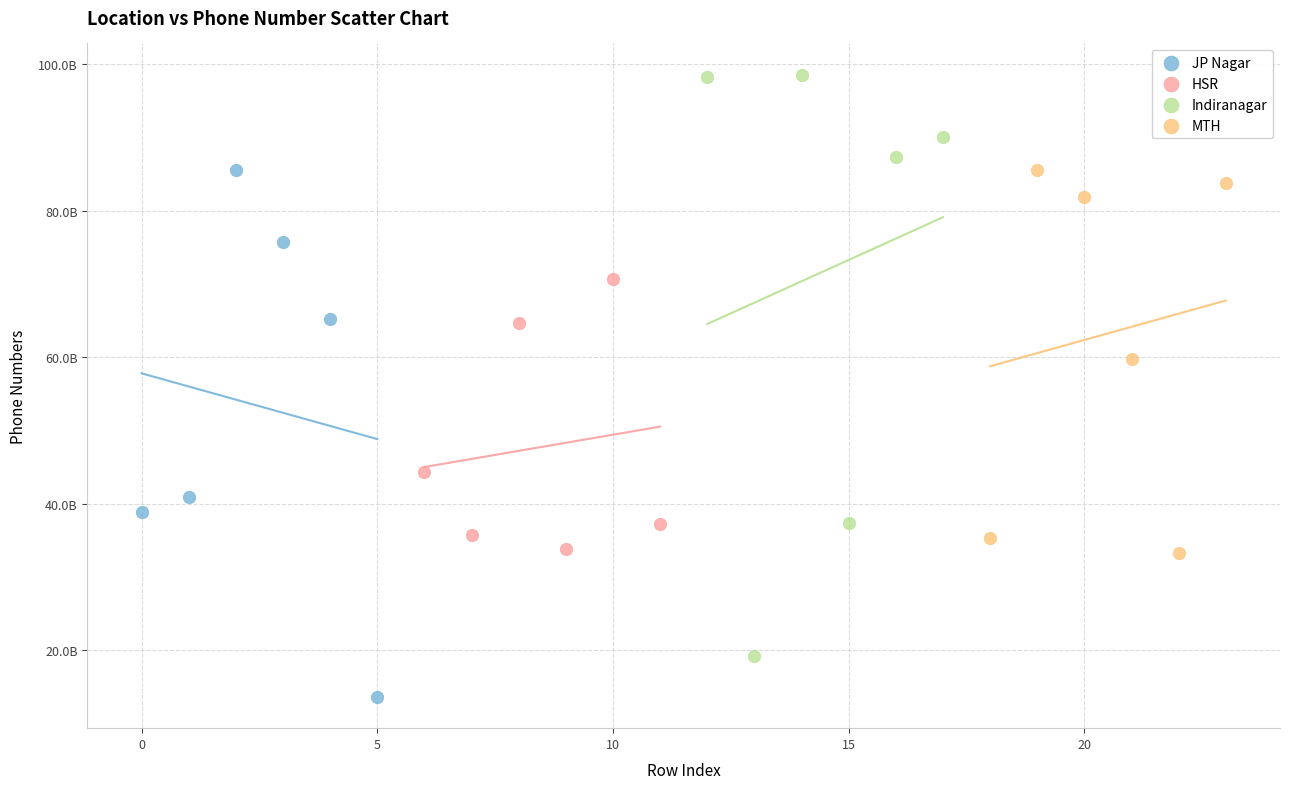

Which series reaches the minimum Y coordinate?

JP Nagar